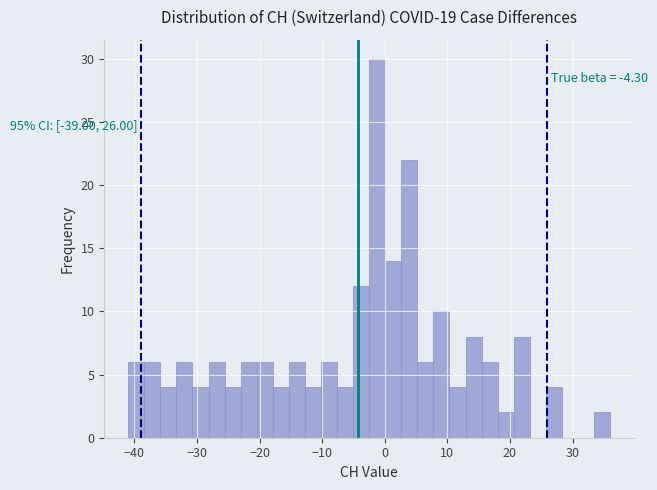

Read against the x-axis, roughly where is the centre of the tallest bar?

-1